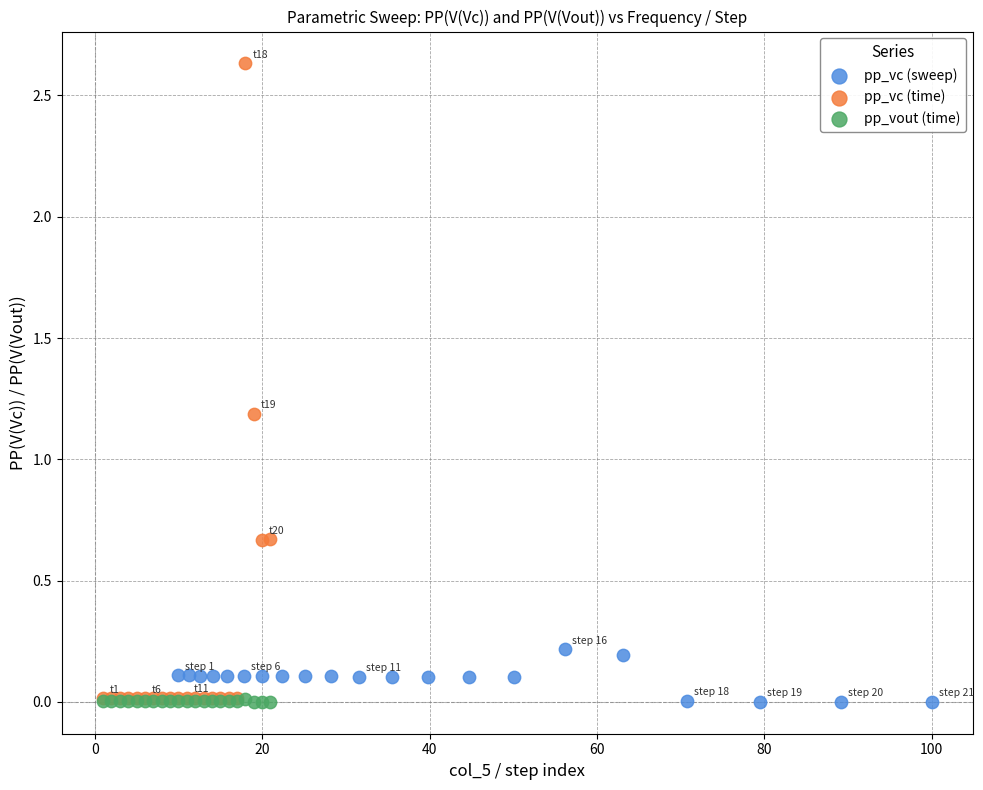

What are all the series names shown in the legend?

pp_vc (sweep), pp_vc (time), pp_vout (time)